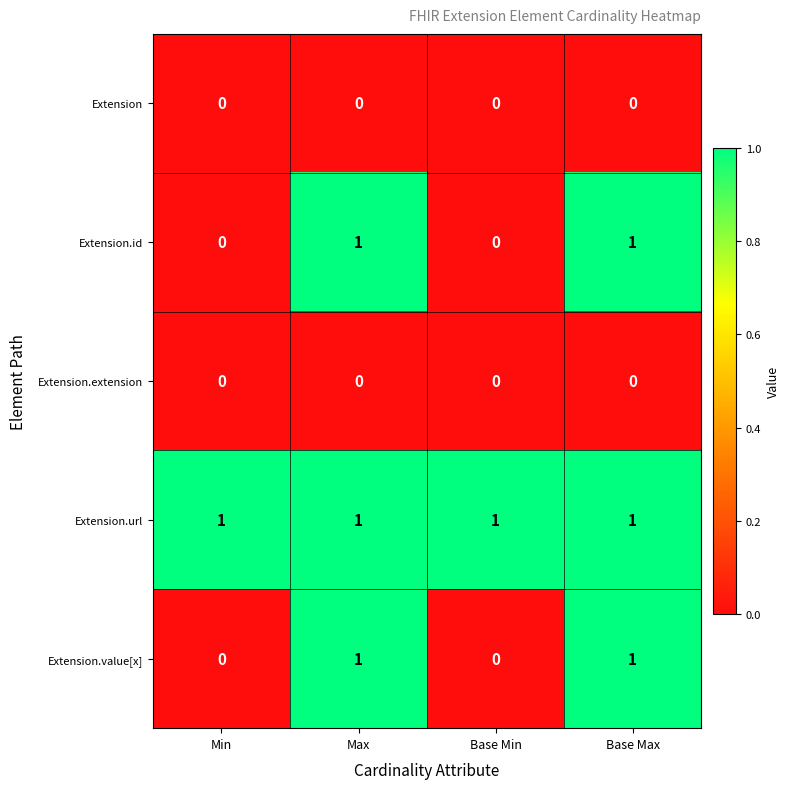

At how many categories does at least one series exceed 0?

4